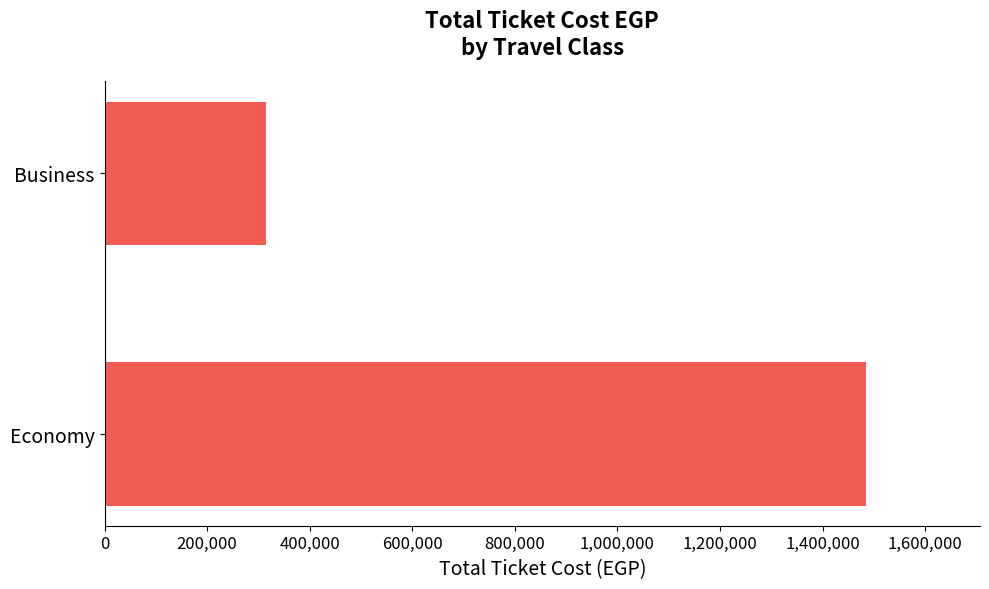

Reading bottom to top, list all the values displayed in this chart.

1484334	314502